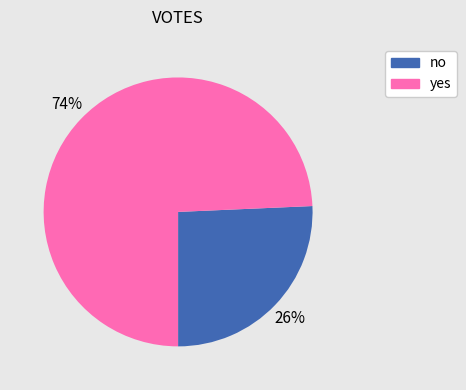

Is no the majority of the pie?

No